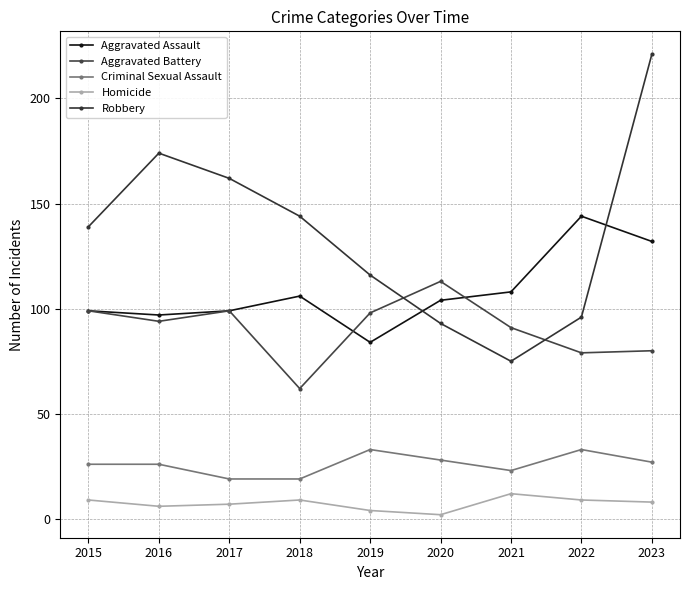

Which series has the largest range (max minus min)?

Robbery